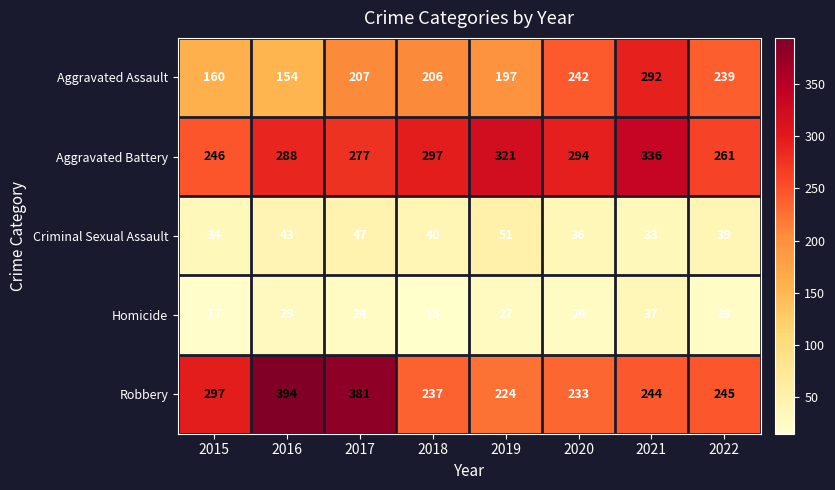

What is the smallest value displayed?

15